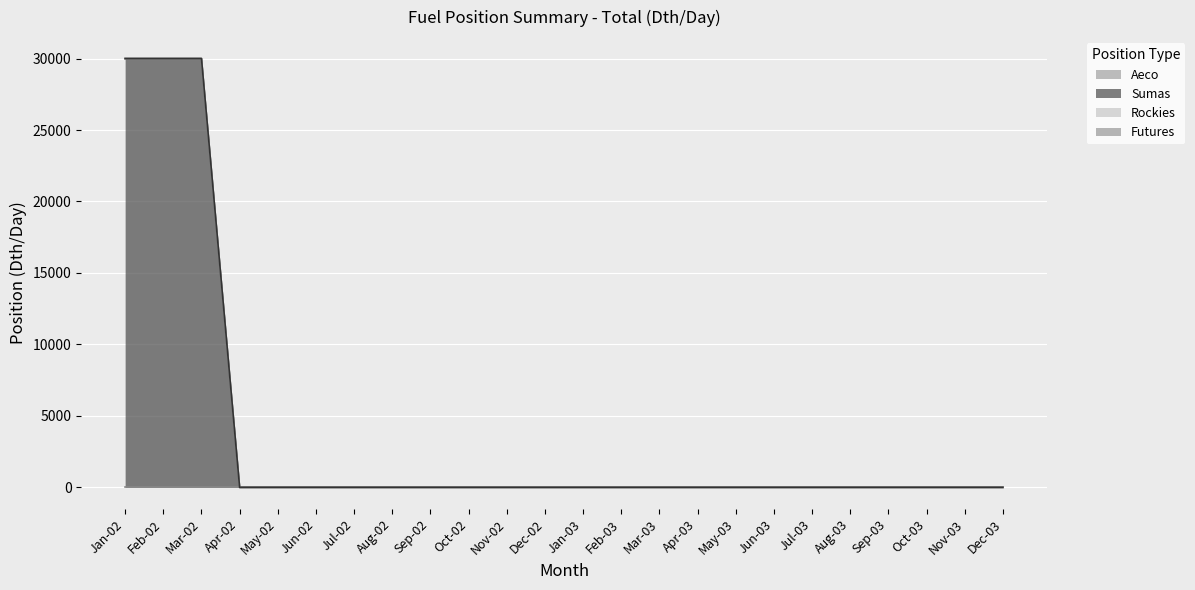

Rank the categories by Aeco value from highest to lowest.

Jan-02, Feb-02, Mar-02, Apr-02, May-02, Jun-02, Jul-02, Aug-02, Sep-02, Oct-02, Nov-02, Dec-02, Jan-03, Feb-03, Mar-03, Apr-03, May-03, Jun-03, Jul-03, Aug-03, Sep-03, Oct-03, Nov-03, Dec-03